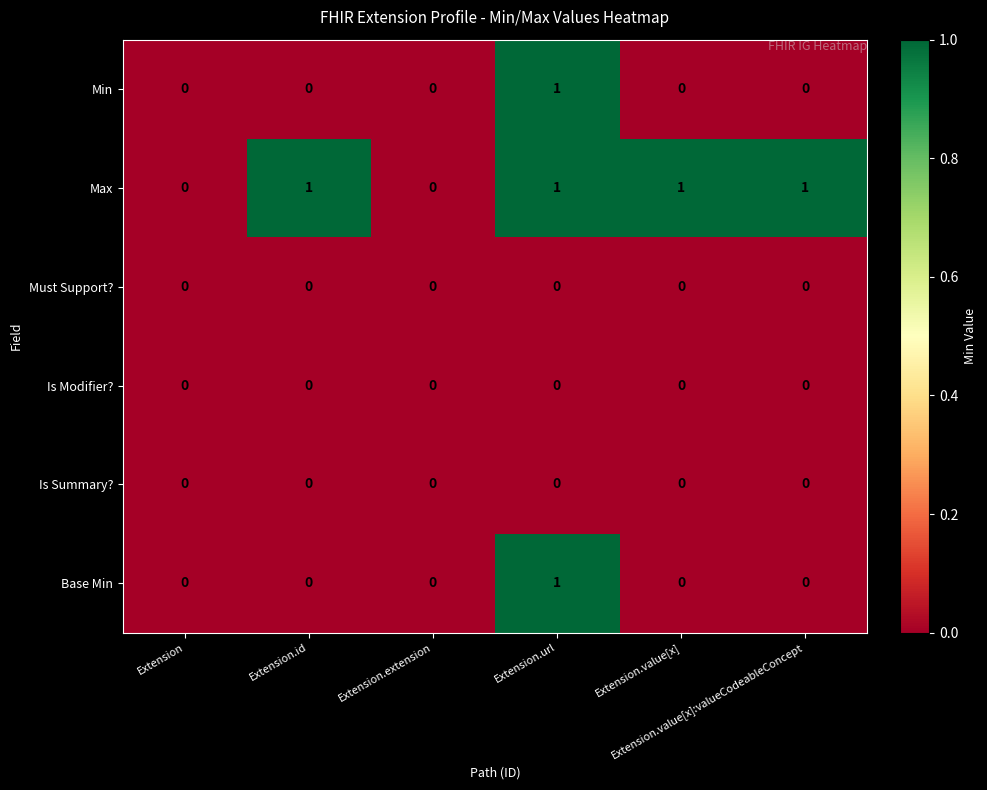

Which series has the largest total across all categories?

Max